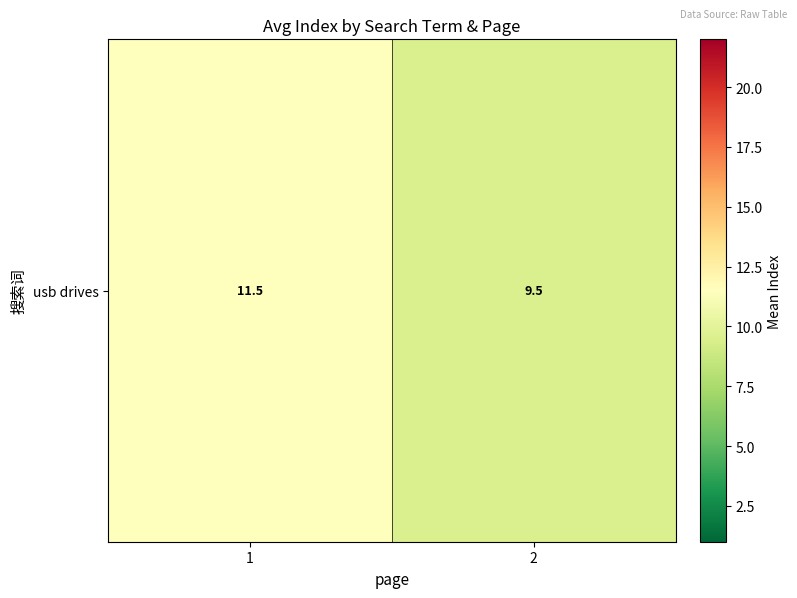

True or false: the data shows 1.9 at 2.

False